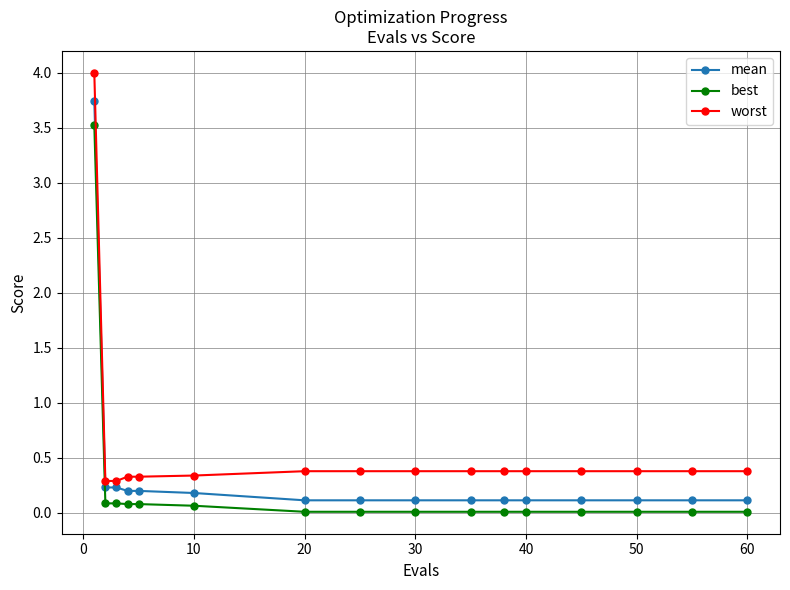

At how many categories does at least one series exceed 0?

16